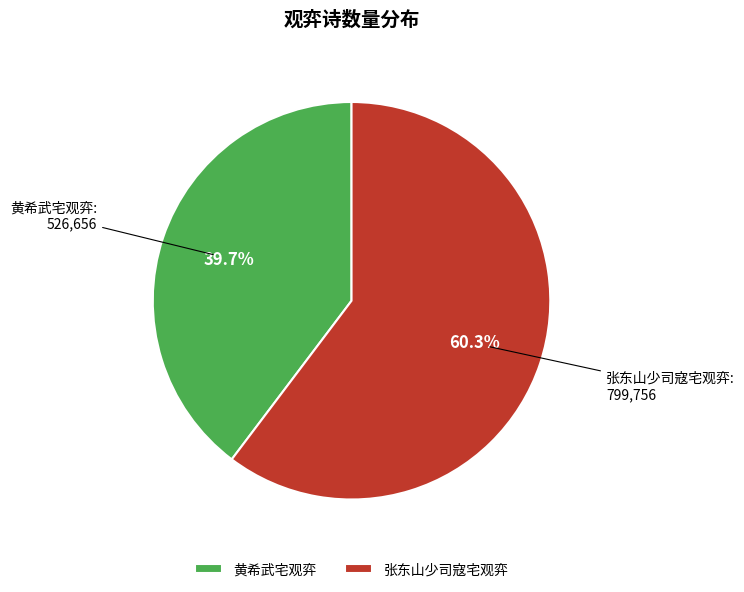

Which slice is the smallest?

黄希武宅观弈